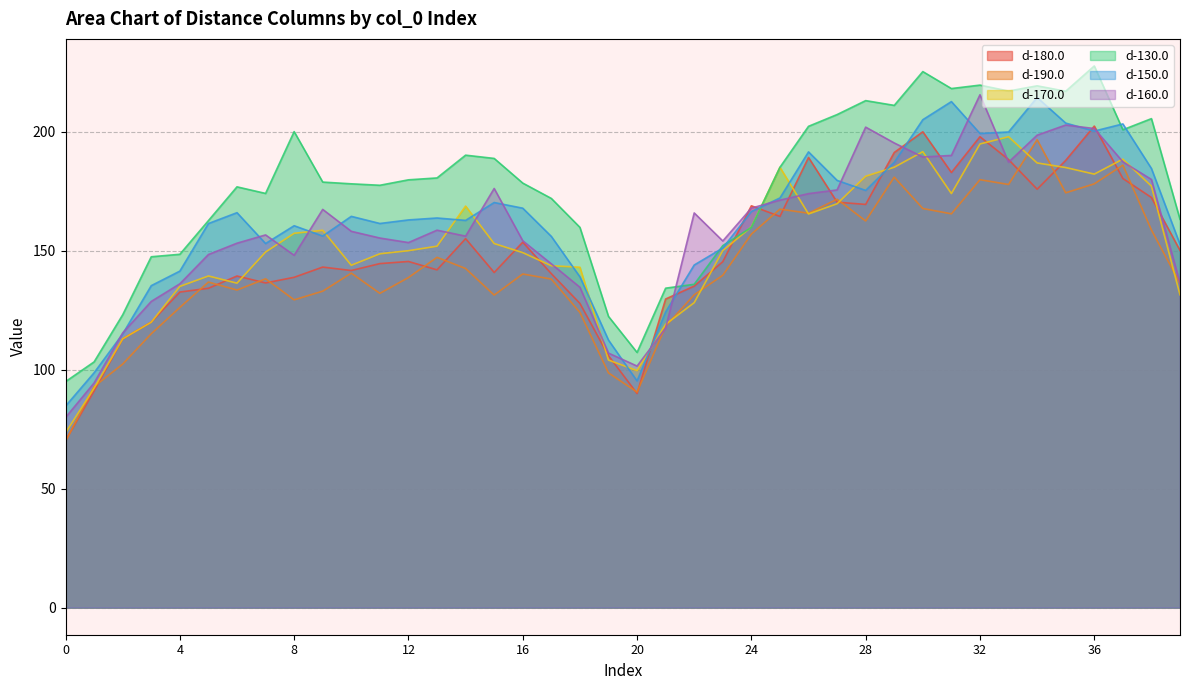

How many times do d-170.0 and d-190.0 cross each other?

9